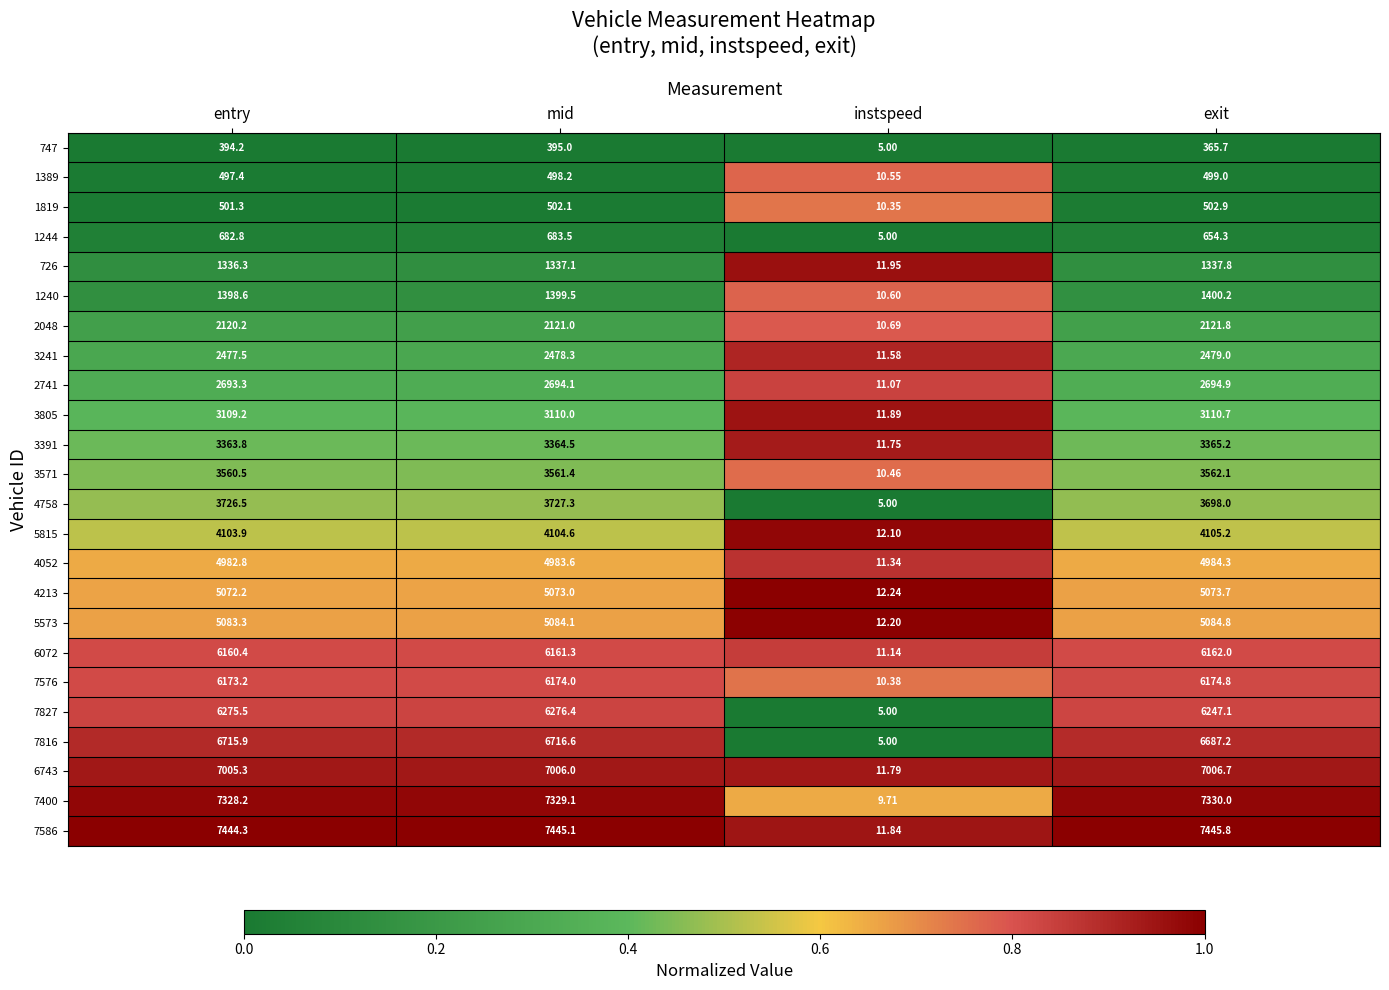

What is the greatest value displayed?

7445.8